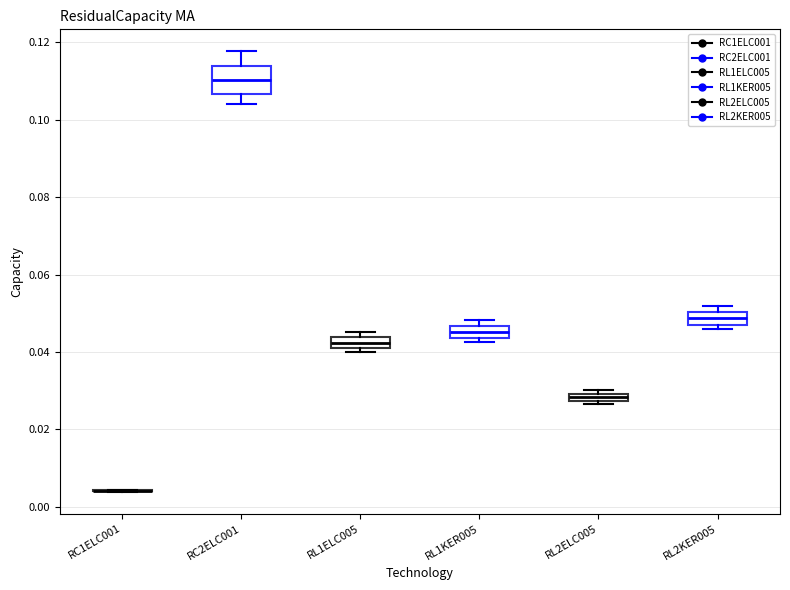

Where is the lower edge of the box for RL2KER005 on the y-axis? The values are not printed on the chart, so give them approximately, as read against the axis.

0.048